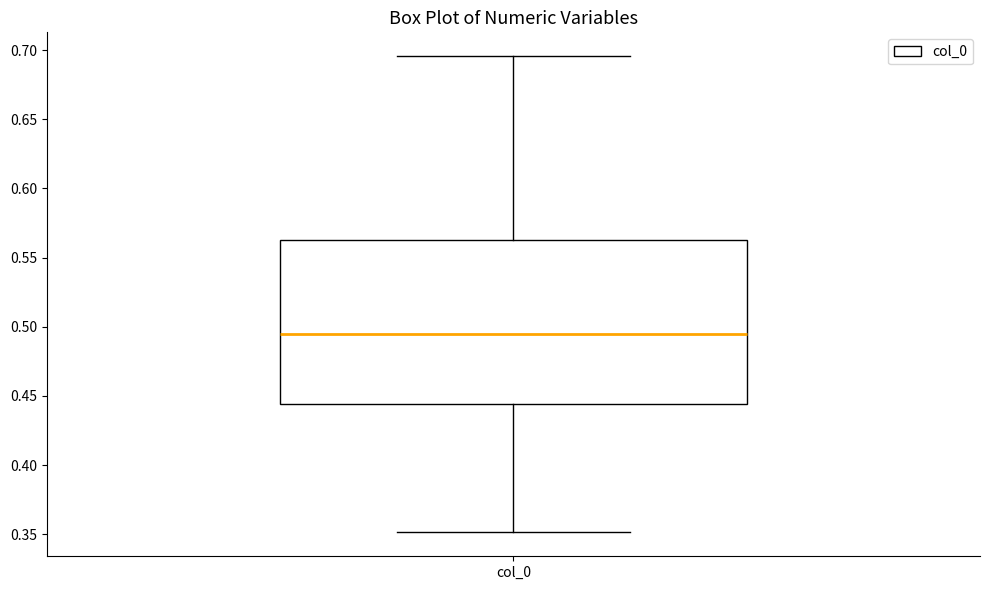

Read this box plot against the y-axis: the position of the median line, the range covered by the box, and the ends of both whiskers. The values are not printed on the chart, so give them approximately, as read against the axis.

median 0.495, box 0.445 to 0.565, whiskers 0.350 to 0.695